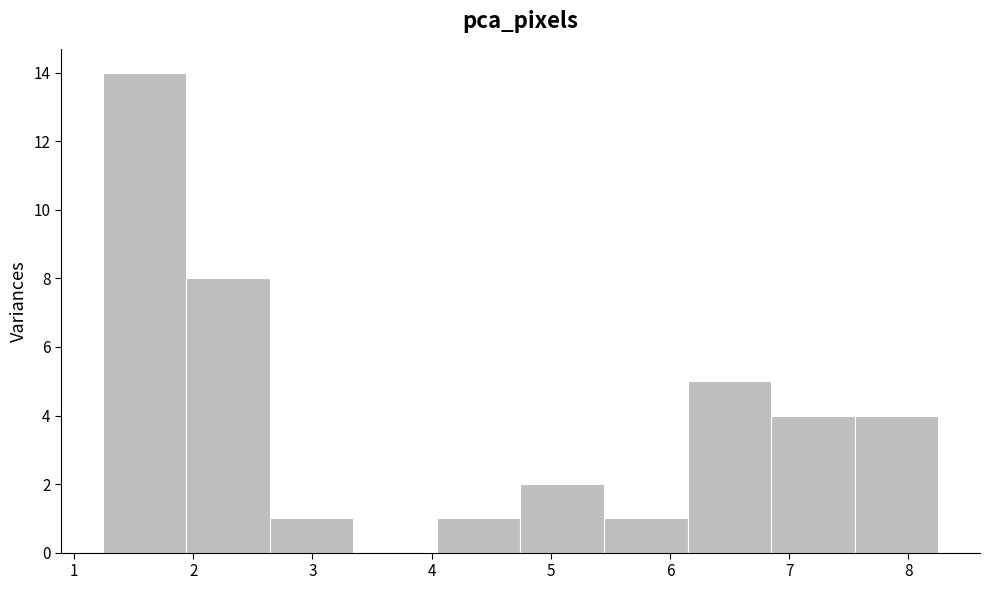

Reading left to right, list every bar in this chart as the range it spans on the x-axis followed by its height. Neither the bar edges nor the heights are printed on the chart, so give them approximately, as read against the axes.

1.2 to 1.9: 14
1.9 to 2.6: 8
2.6 to 3.3: 1
3.3 to 4.0: 0
4.0 to 4.7: 1
4.7 to 5.4: 2
5.4 to 6.1: 1
6.1 to 6.8: 5
6.8 to 7.6: 4
7.6 to 8.3: 4